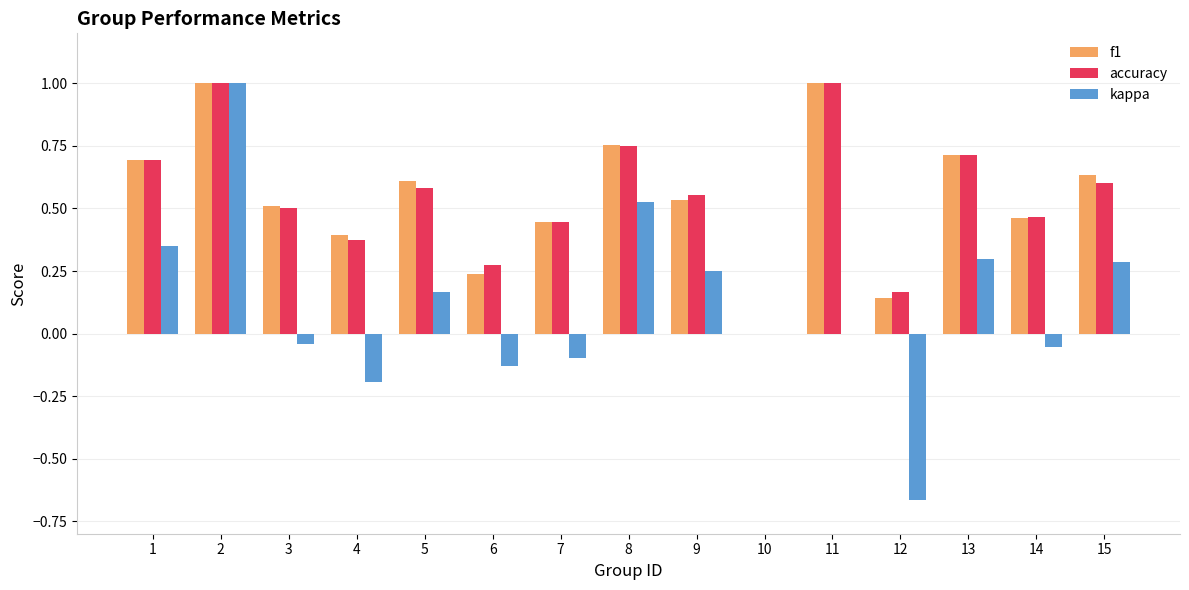

Which series changed the most between 3 and 6?

f1